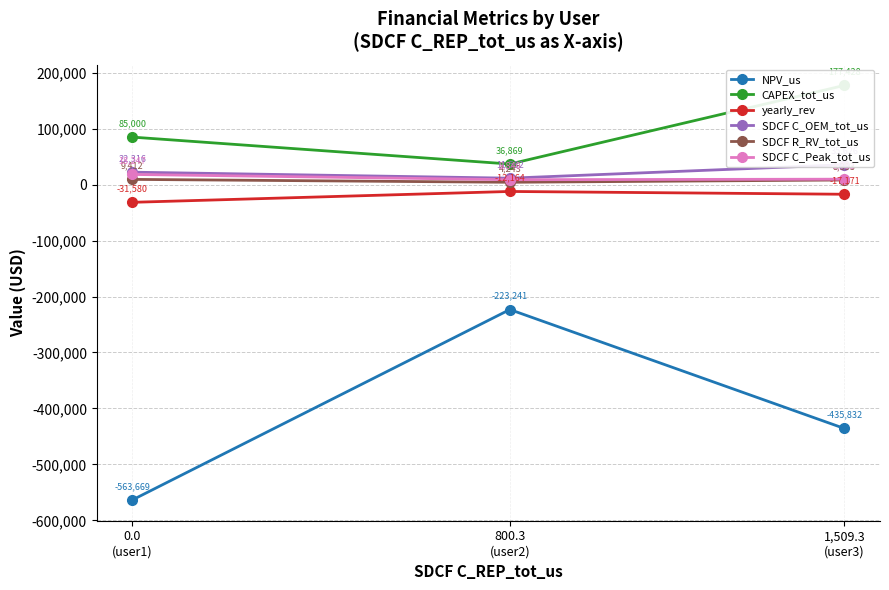

Where does the SDCF C_Peak_tot_us series first go above 9783?

0.0
(user1)